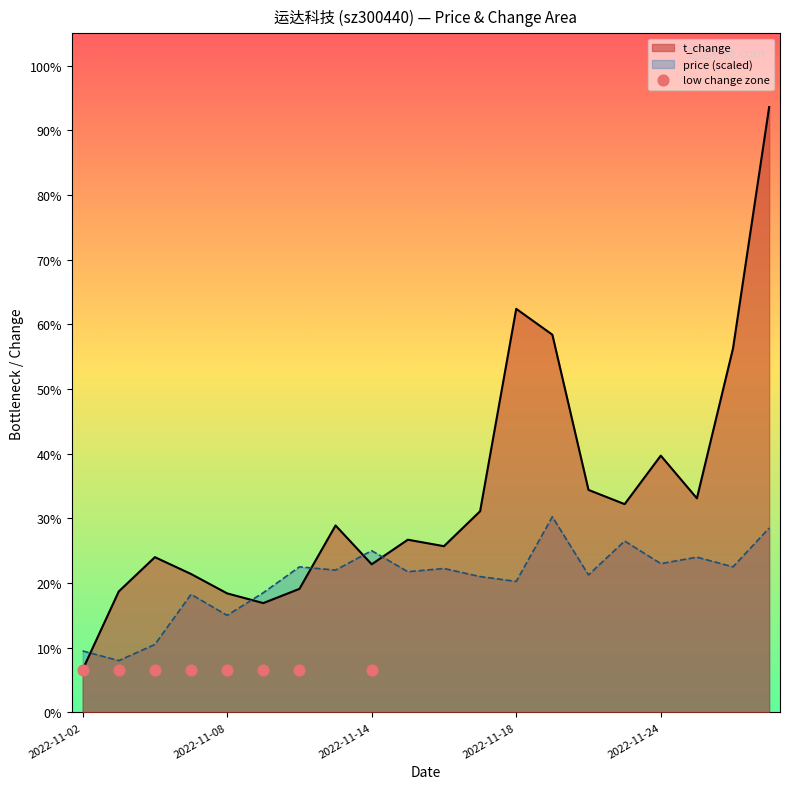

Which series contains the highest Y value?

t_change